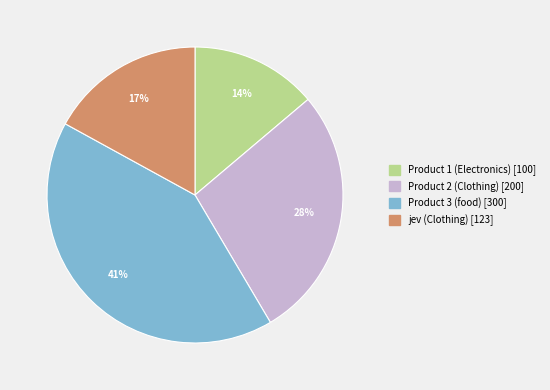

Which category has the smallest portion of the pie?

Product 1 (Electronics)